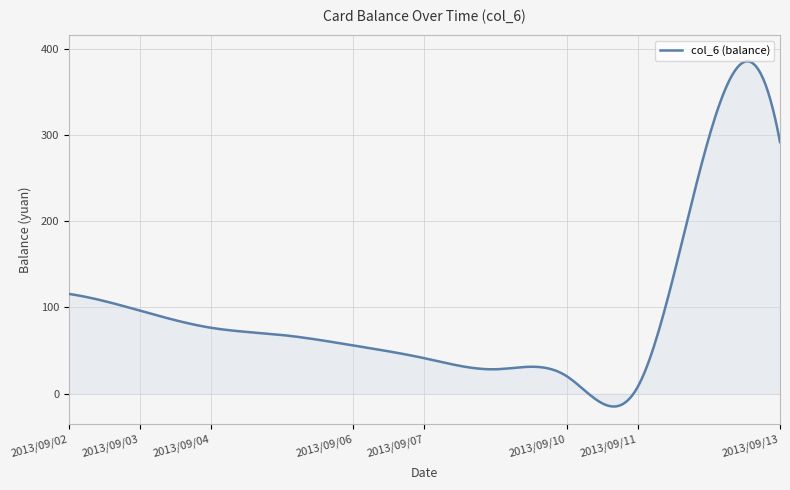

What is the difference between the maximum and minimum values?

400.2